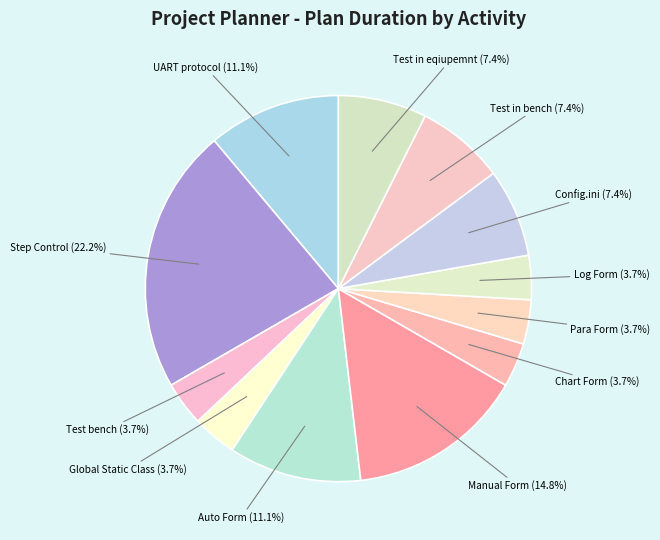

How many segments does this pie chart have?

12